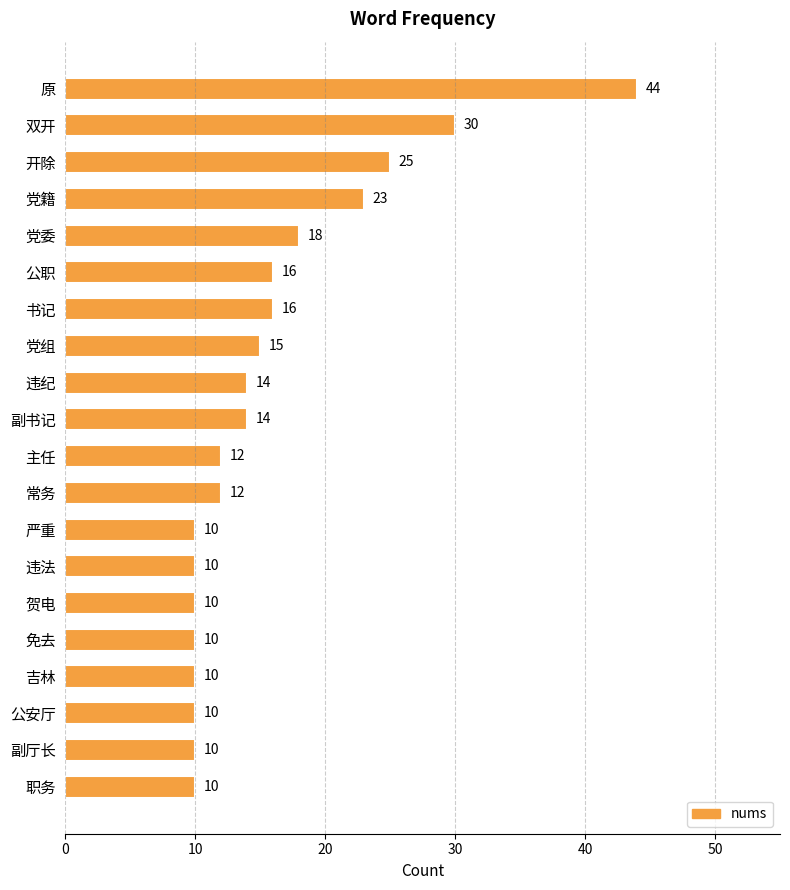

The chart shows a value of 23 at 党籍. True or false?

True